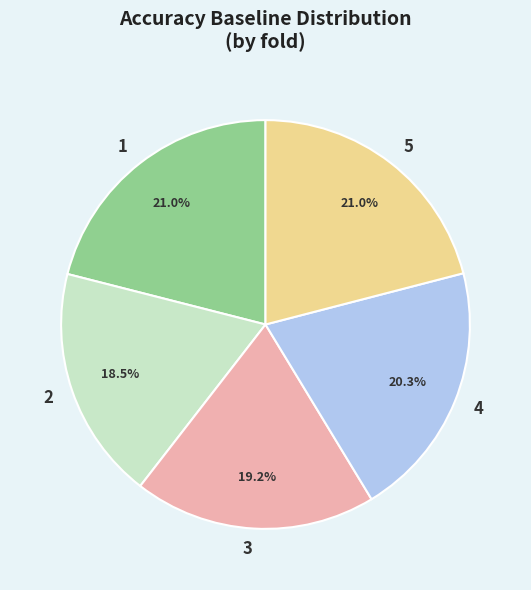

Is it true that 4 is 20% of the pie?

True